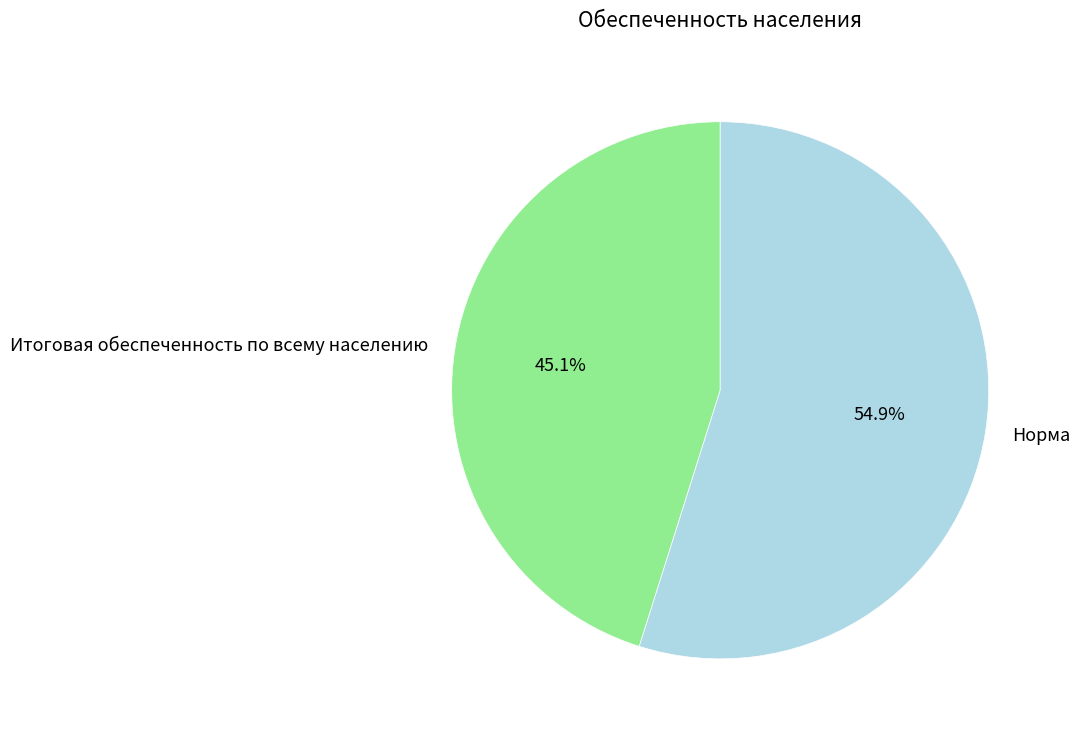

Which slice represents more than half of the pie?

Норма